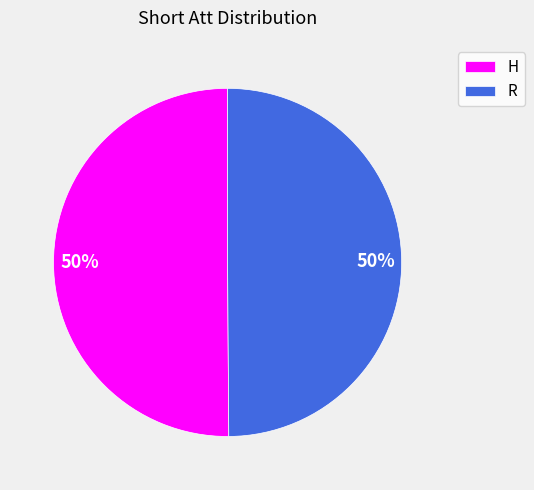

Count the number of slices in the pie.

2